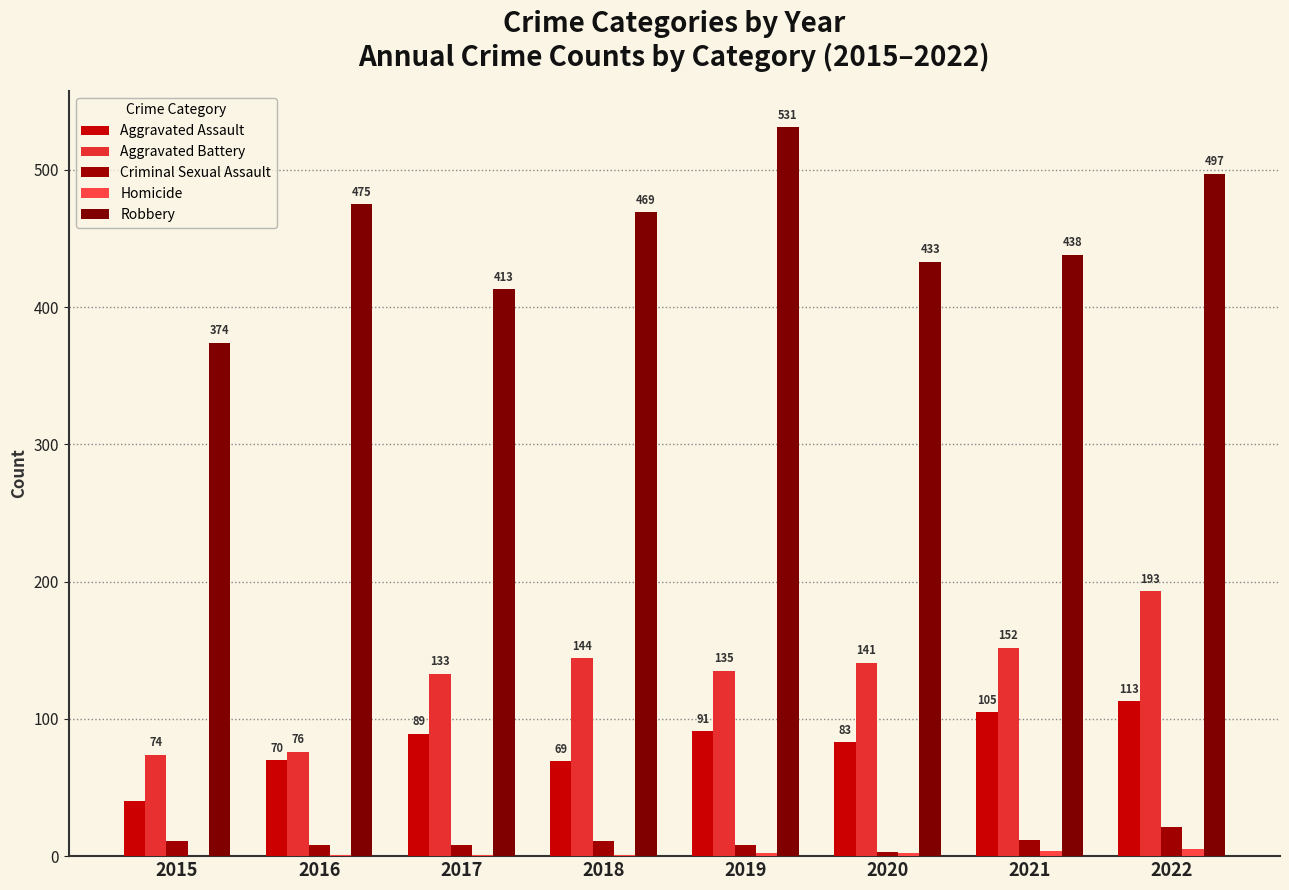

How many data points does each series have?

8